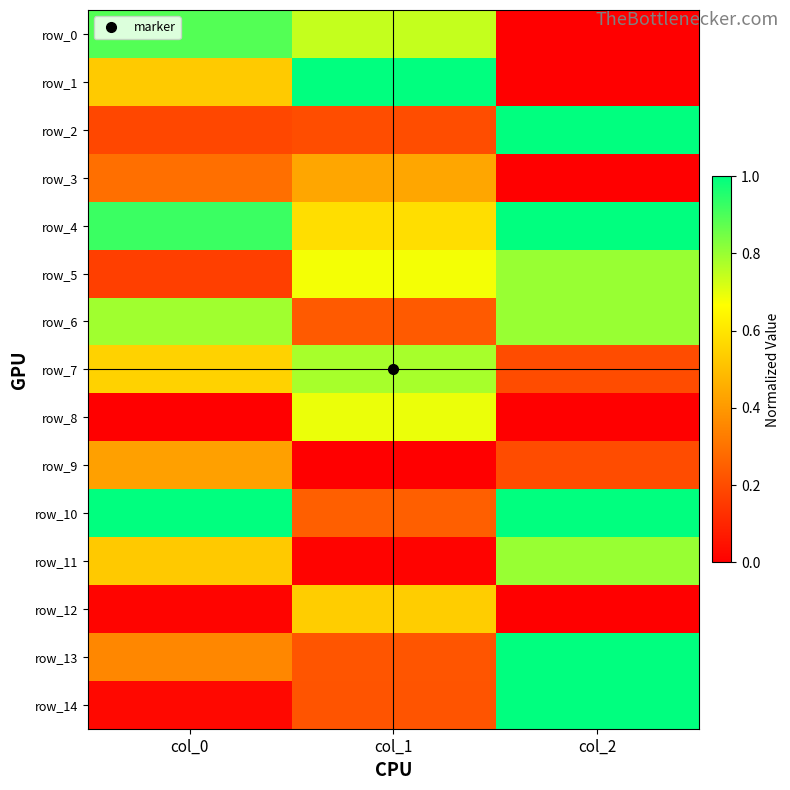

Reading left to right, extract all data points from this chart.

row_0: 0.9	0.7	0.0
row_1: 0.5	1.0	0.0
row_2: 0.2	0.2	1.0
row_3: 0.3	0.4	0.0
row_4: 0.9	0.6	1.0
row_5: 0.2	0.7	0.8
row_6: 0.8	0.2	0.8
row_7: 0.5	0.8	0.2
row_8: 0.0	0.7	0.0
row_9: 0.4	0.0	0.2
row_10: 1.0	0.3	1.0
row_11: 0.5	0.0	0.8
row_12: 0.0	0.5	0.0
row_13: 0.4	0.2	1.0
row_14: 0.0	0.2	1.0